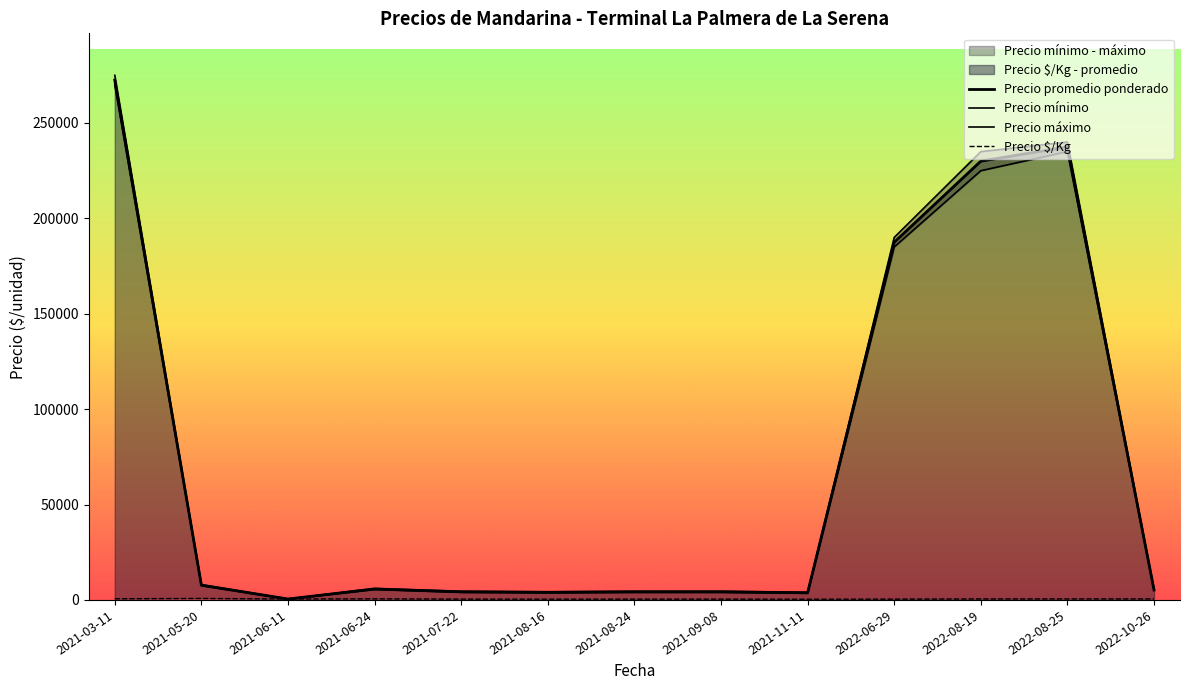

What is the total value across all series at 2021-08-24?

13175.0